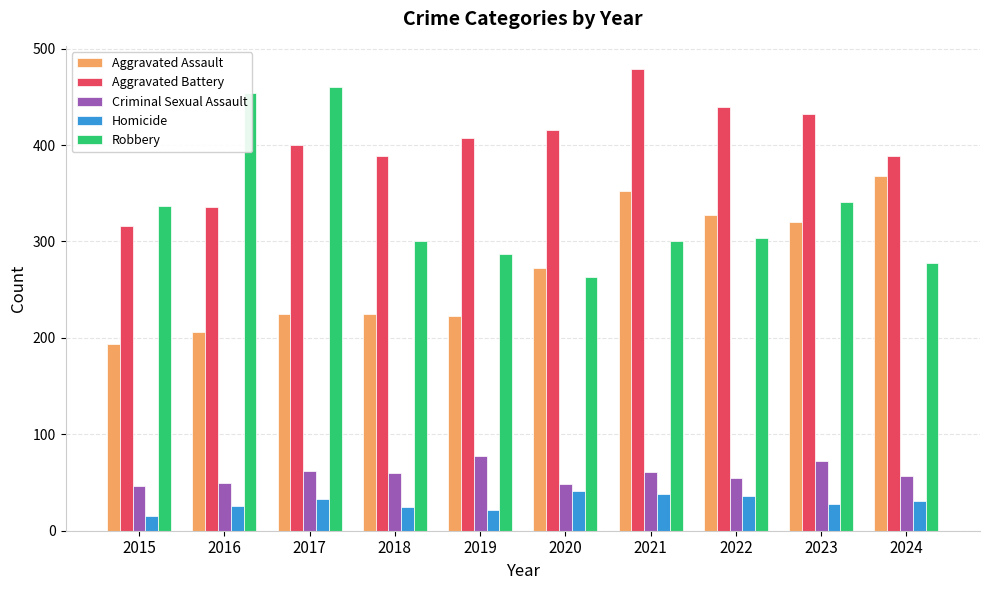

Does the chart contain any negative values?

No